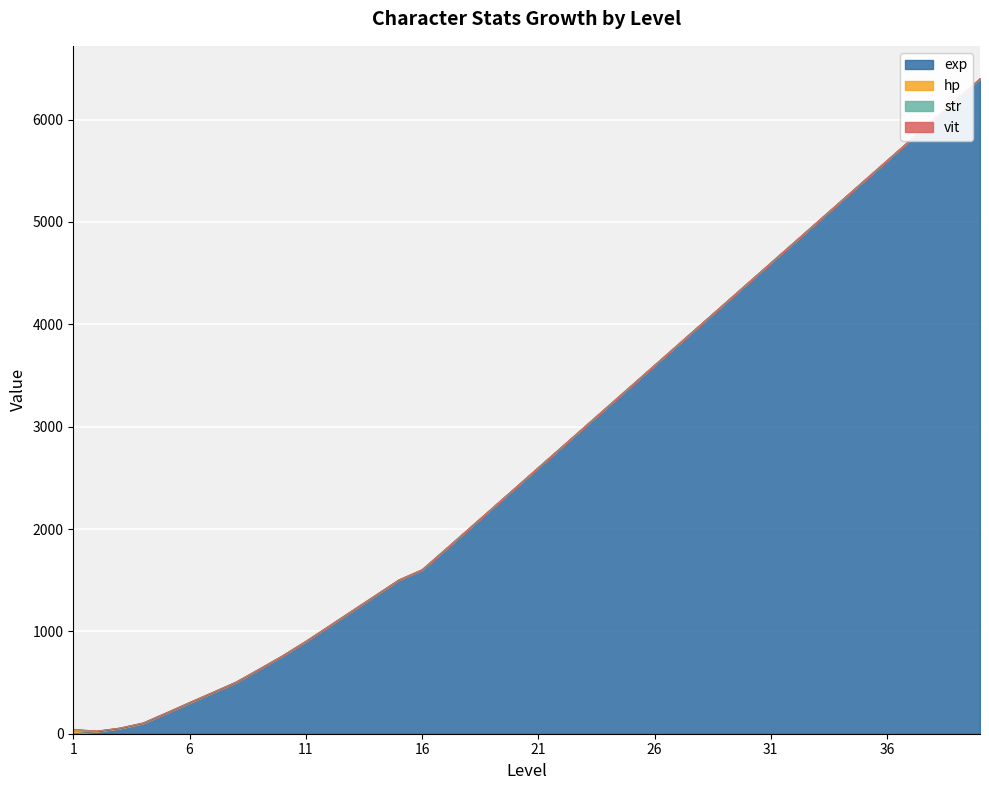

Which series has the largest total across all categories?

exp